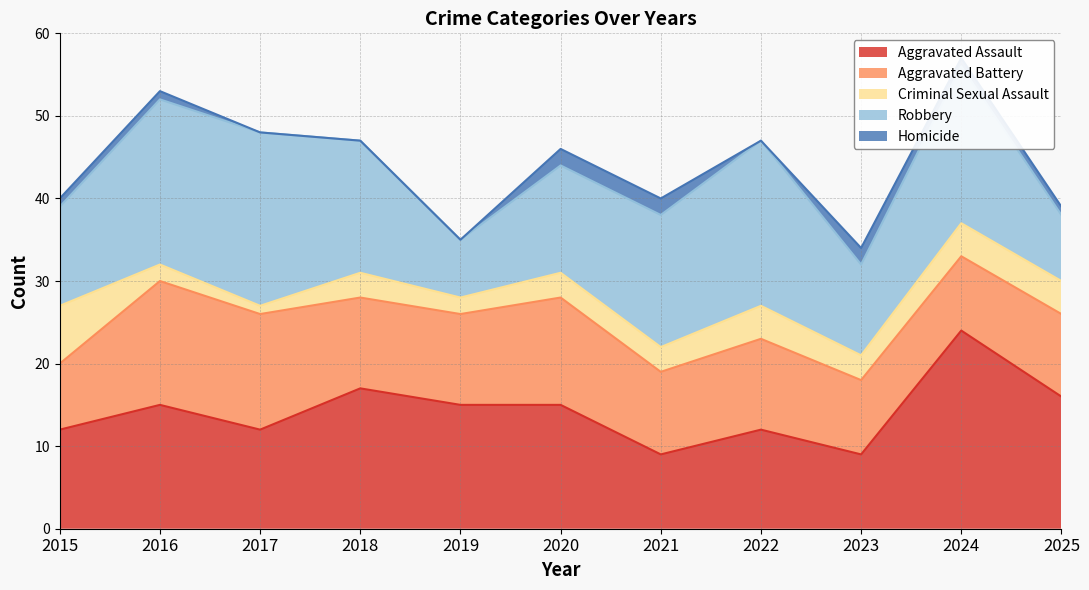

True or false: Robbery has more than 1 interior local peaks.

True